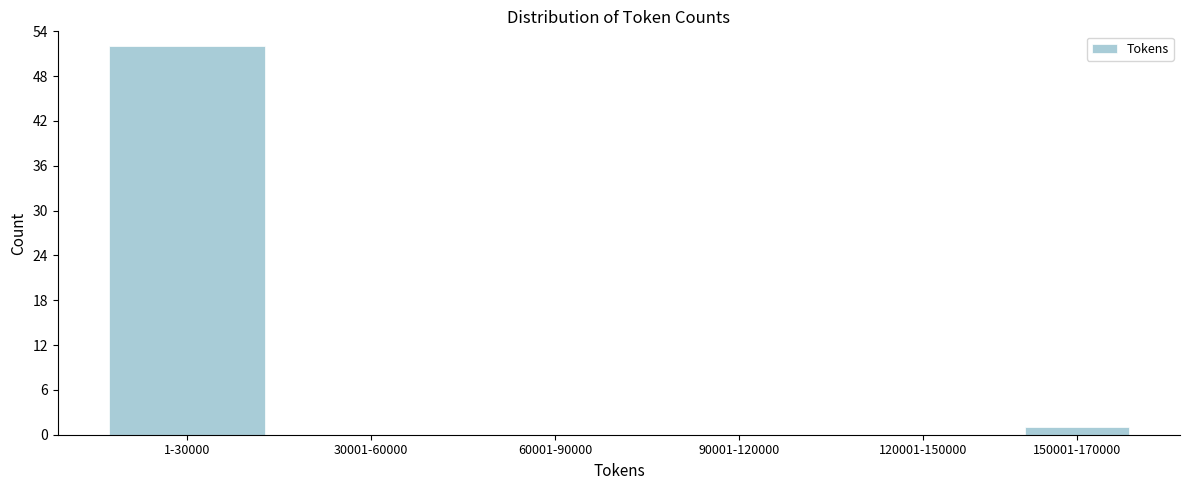

Reading left to right, transcribe all the data shown in this chart.

1-30000=52	30001-60000=0	60001-90000=0	90001-120000=0	120001-150000=0	150001-170000=1